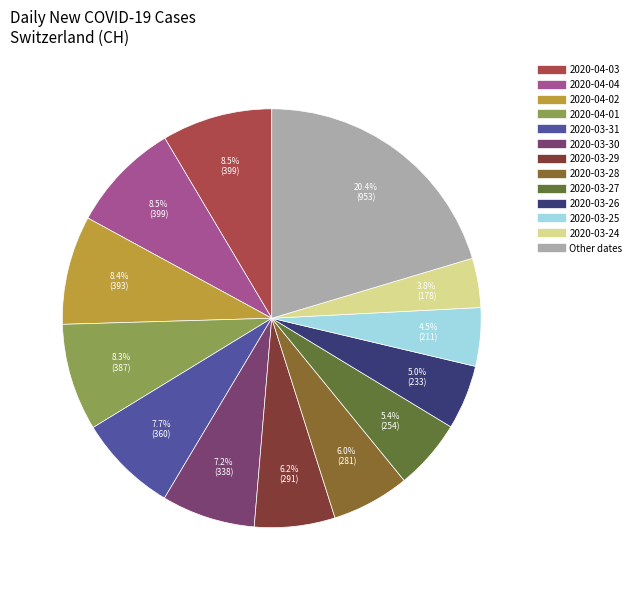

How many segments does this pie chart have?

13